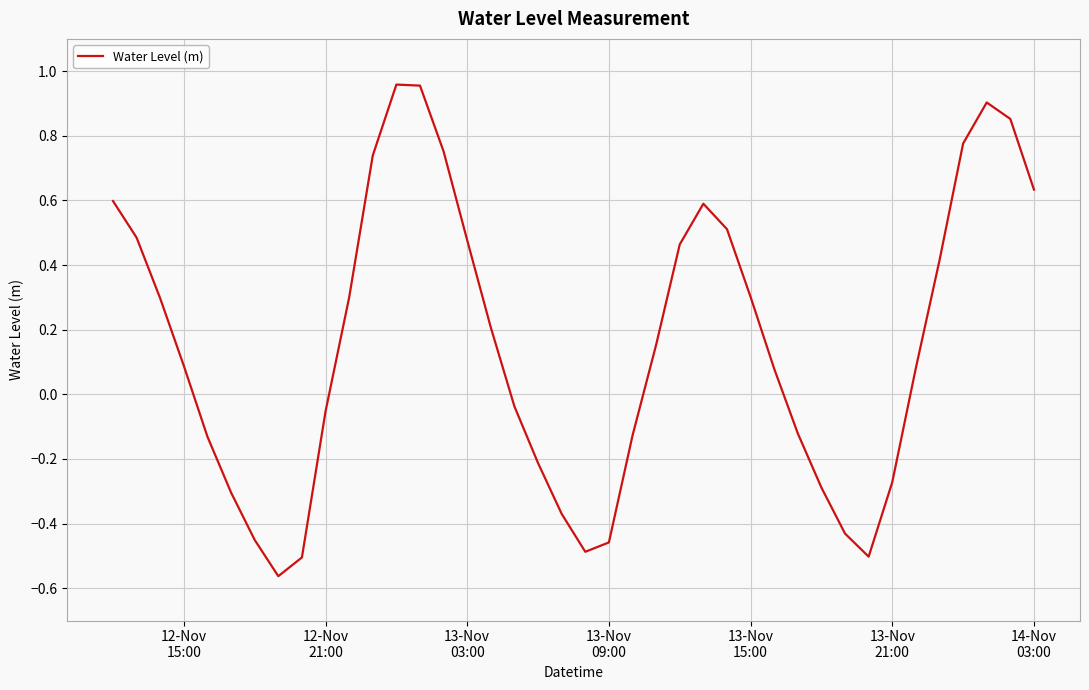

What is the difference between the maximum and minimum values?

1.5